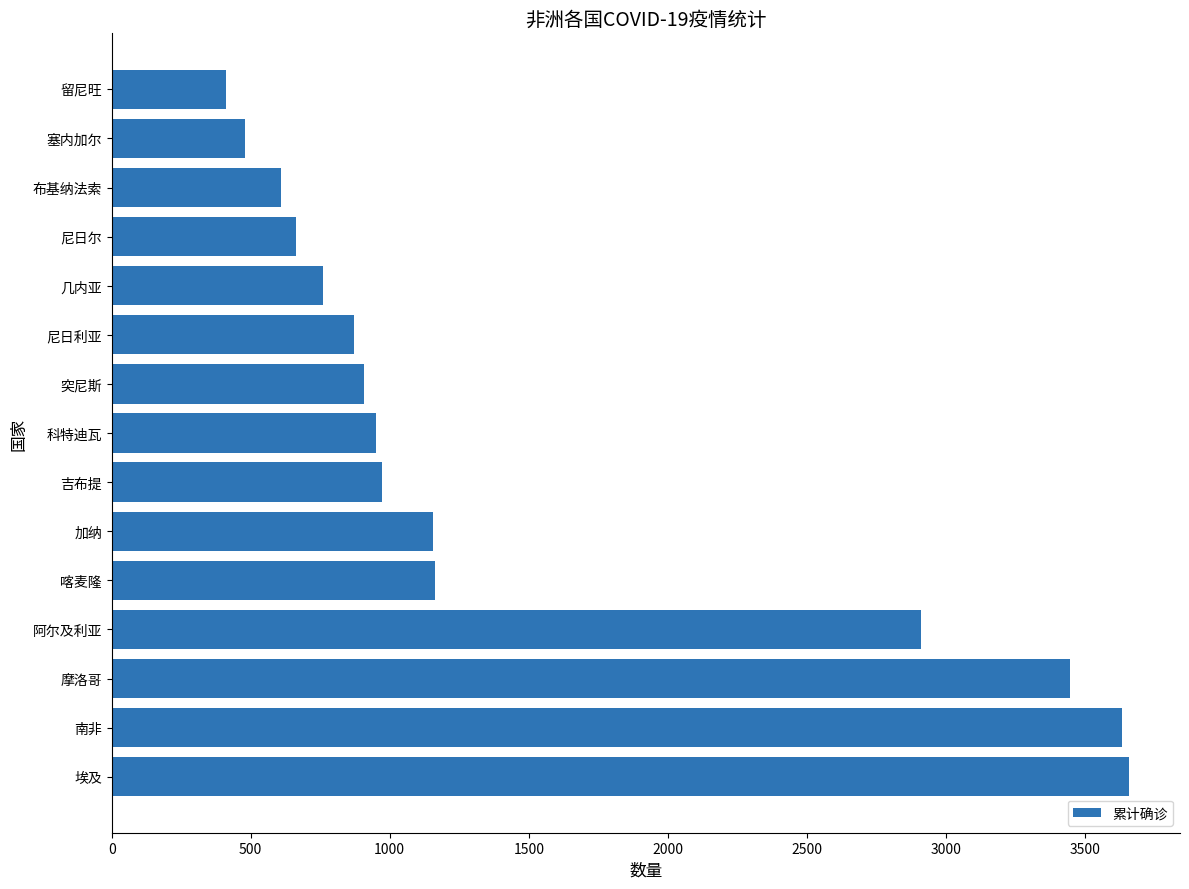

True or false: the data shows 909 at 突尼斯.

True